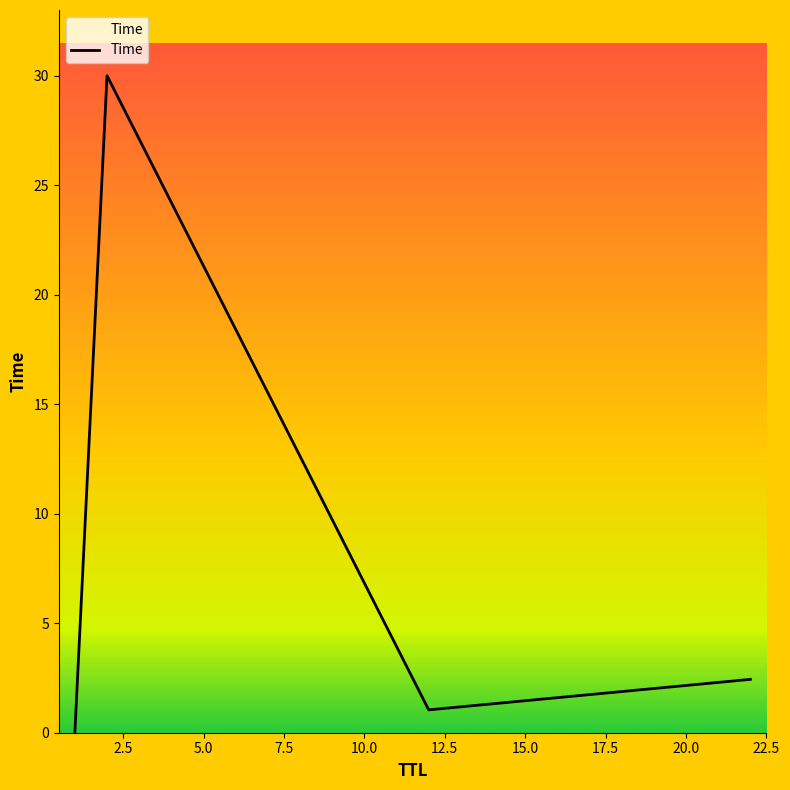

Does the chart have visible grid lines?

No